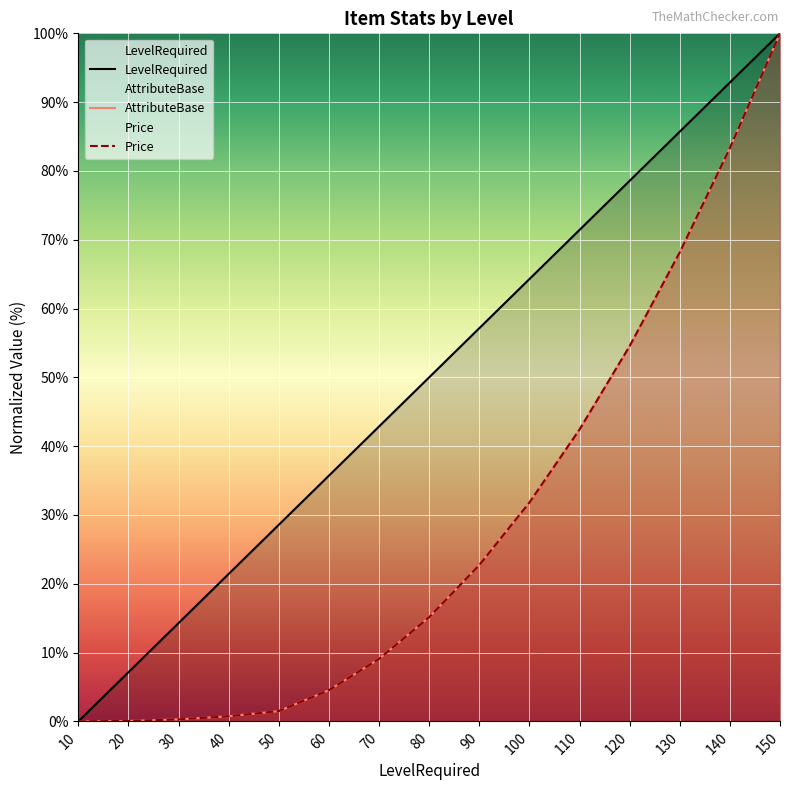

True or false: LevelRequired and AttributeBase intersect in this chart.

False